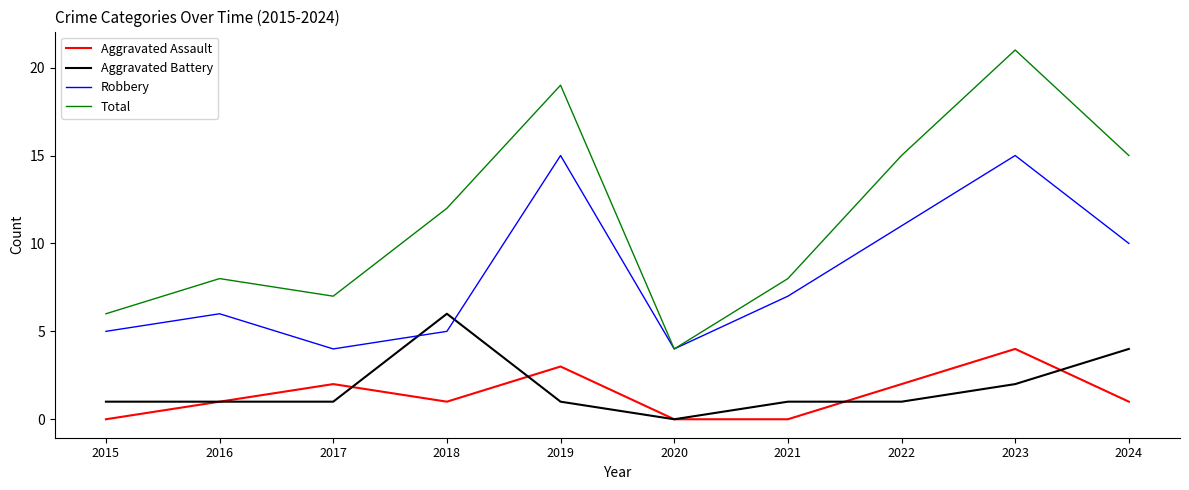

How many categories are shown in the chart?

10